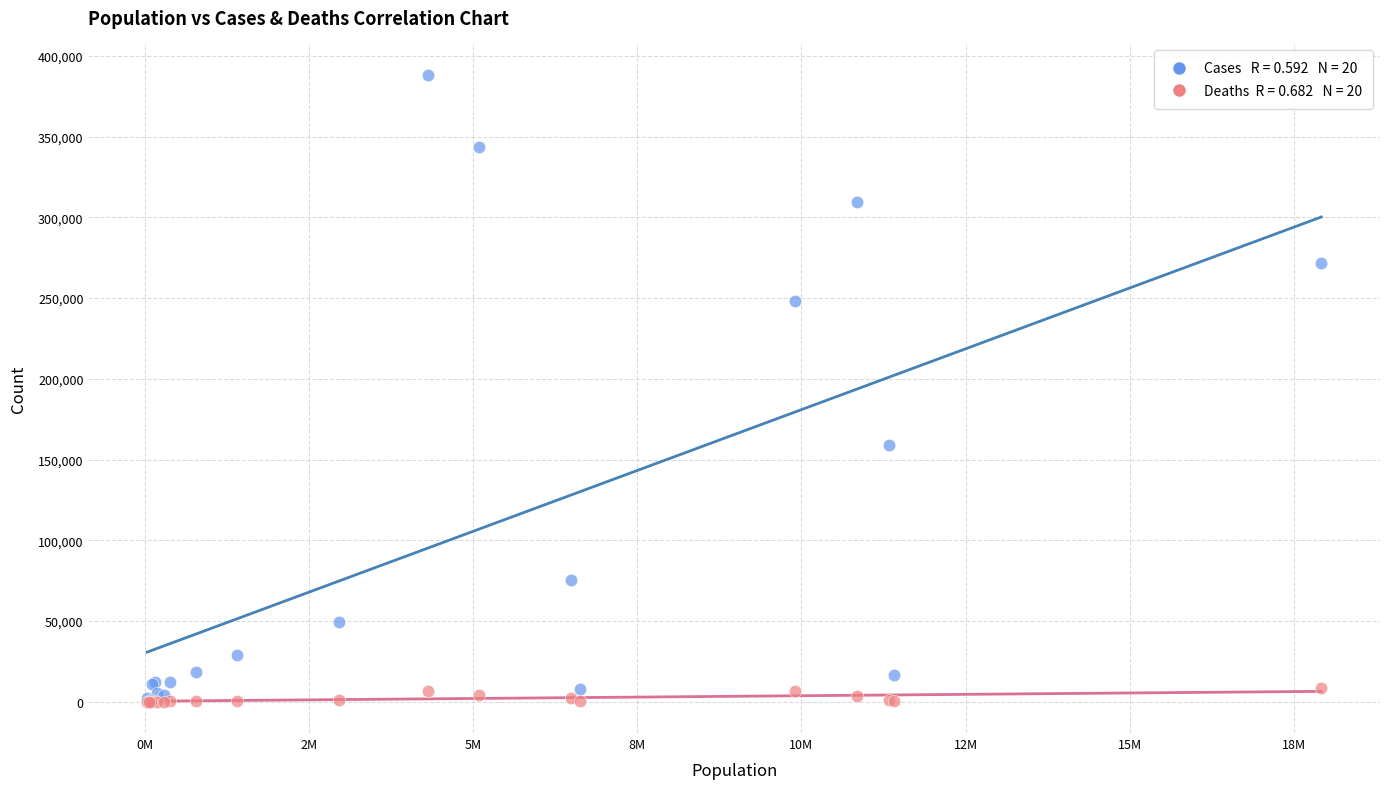

Across all series, what Y value is closest to 194163?

159057